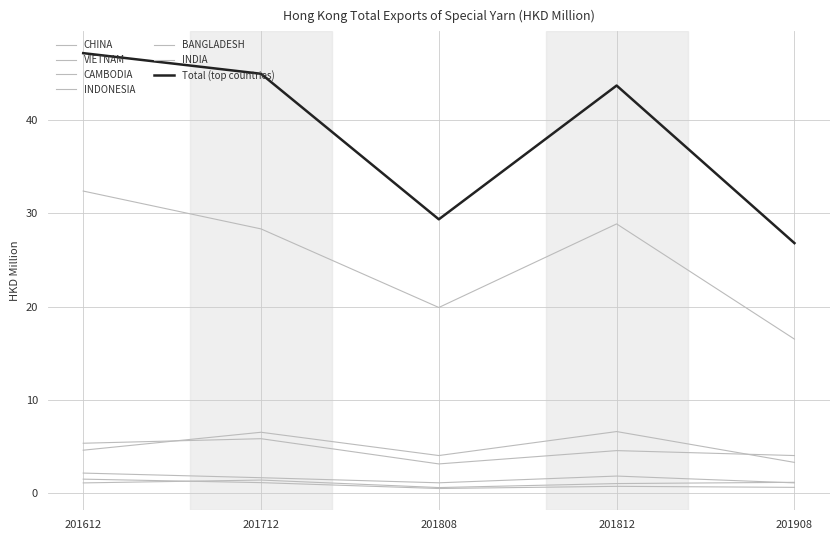

Does the chart display data point markers on the line(s)?

No